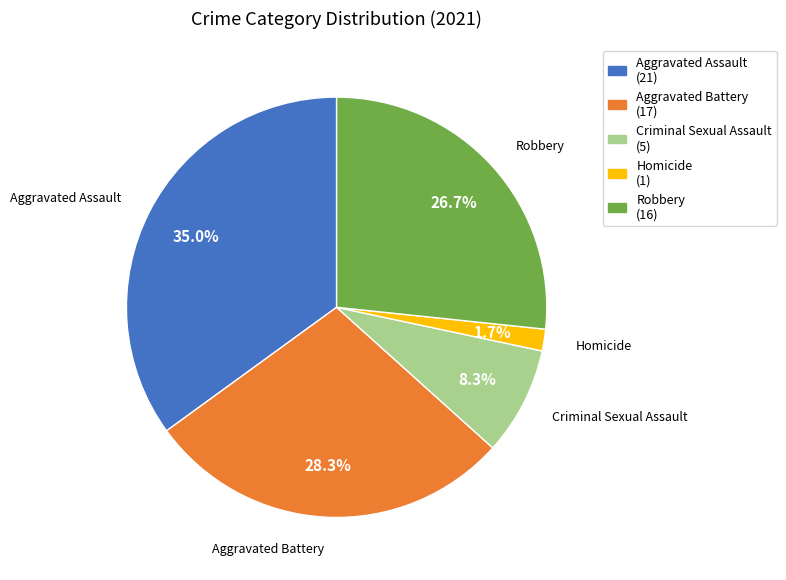

Which category has the biggest portion of the pie?

Aggravated Assault